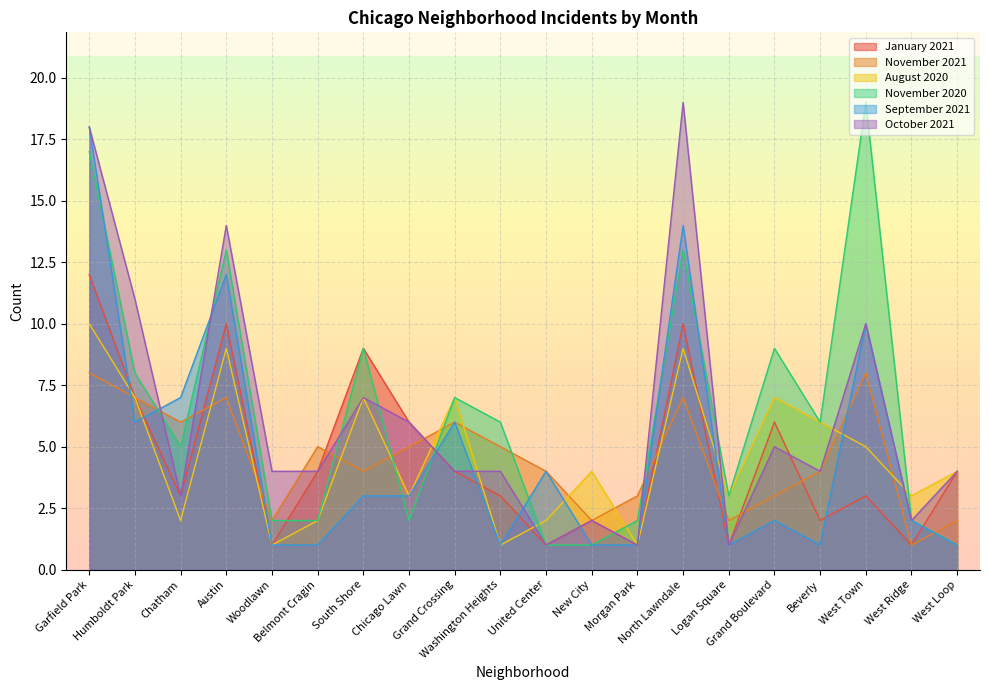

Which category has the lowest value in the November 2021 series?

West Ridge